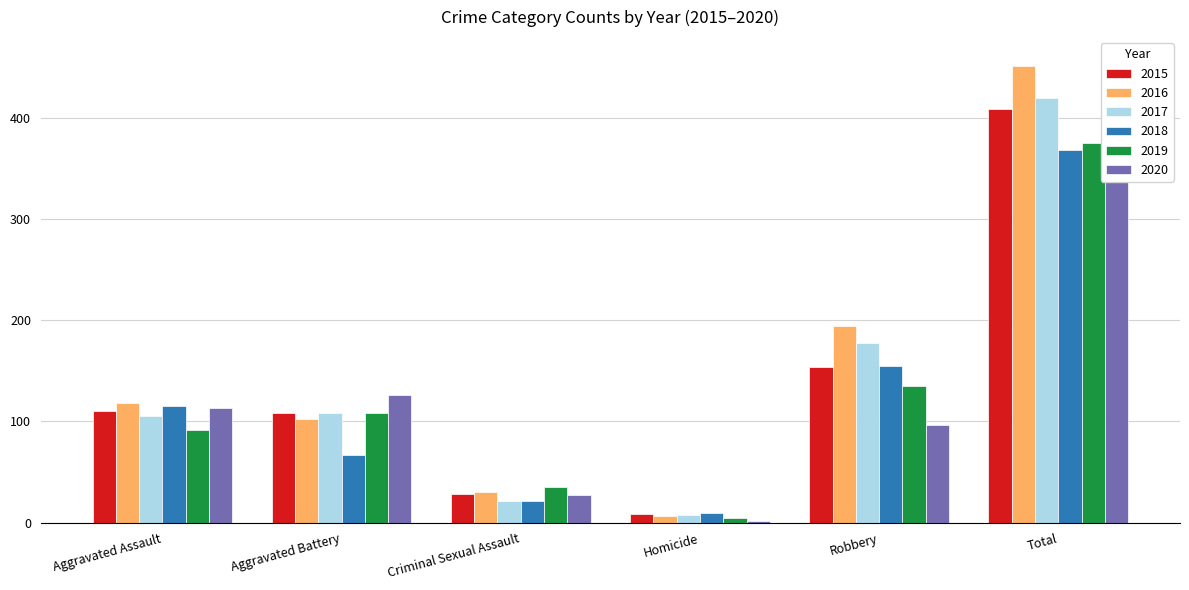

At how many categories does at least one series exceed 173?

2